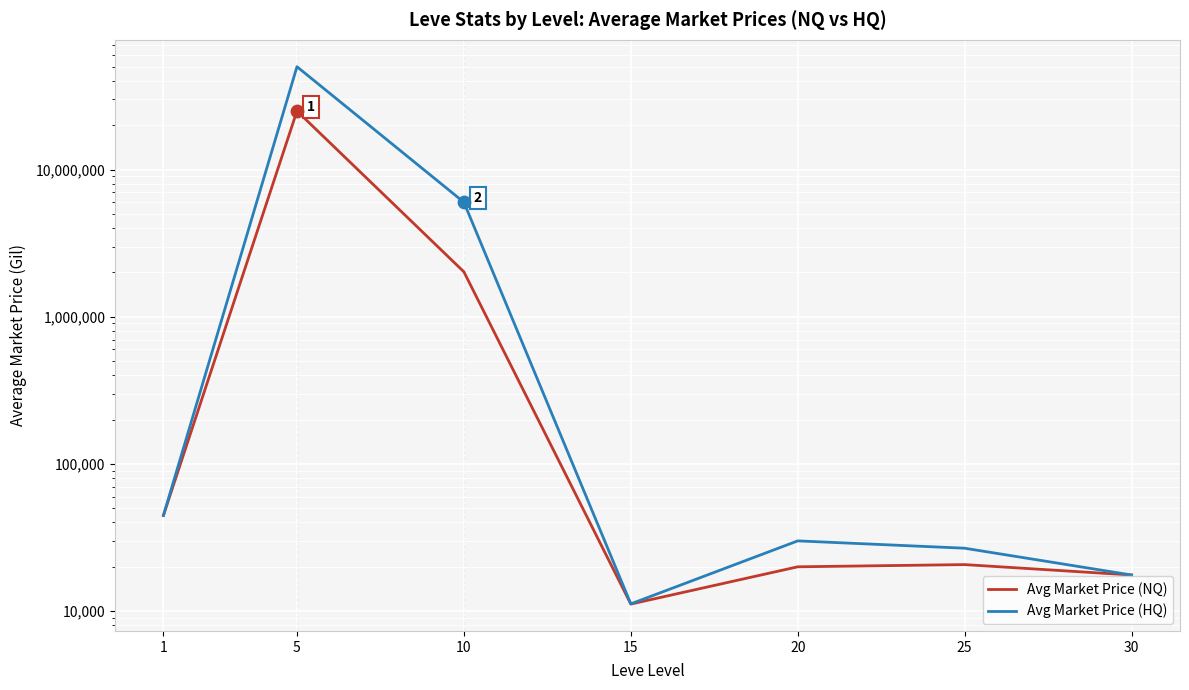

At which category is the sum across all series the highest?

5